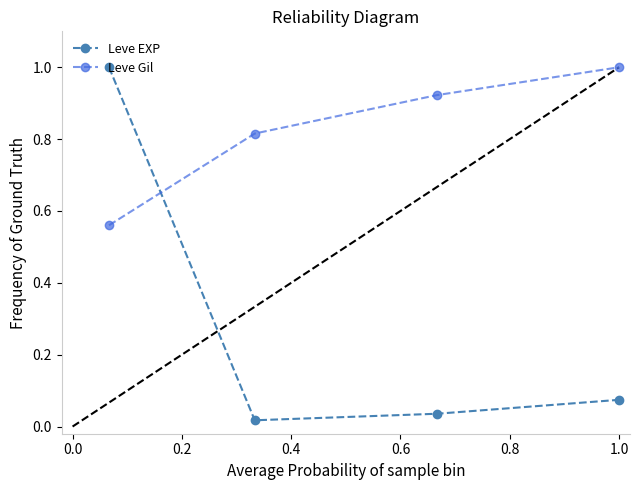

How many times do Leve EXP and Leve Gil cross each other?

1